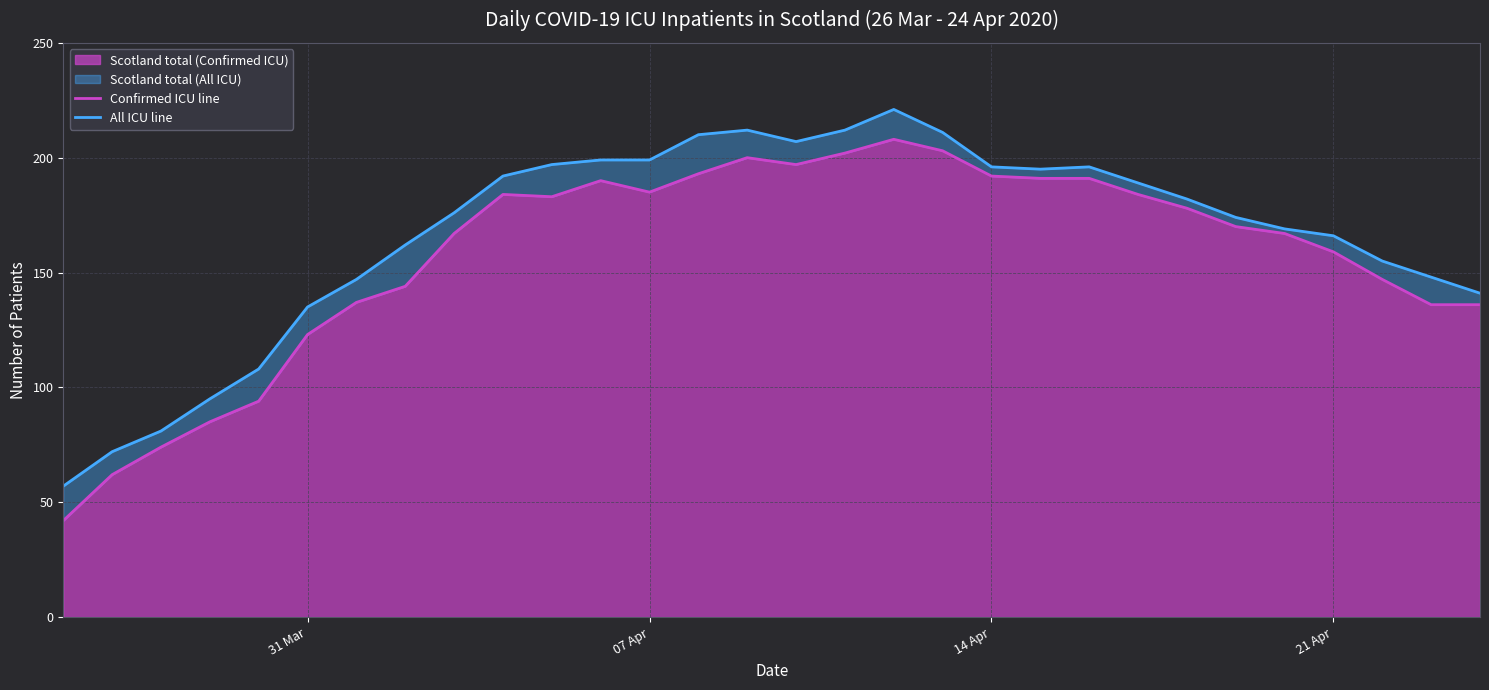

The Scotland total (Confirmed ICU) series shows 208 at 21 Apr. True or false?

False